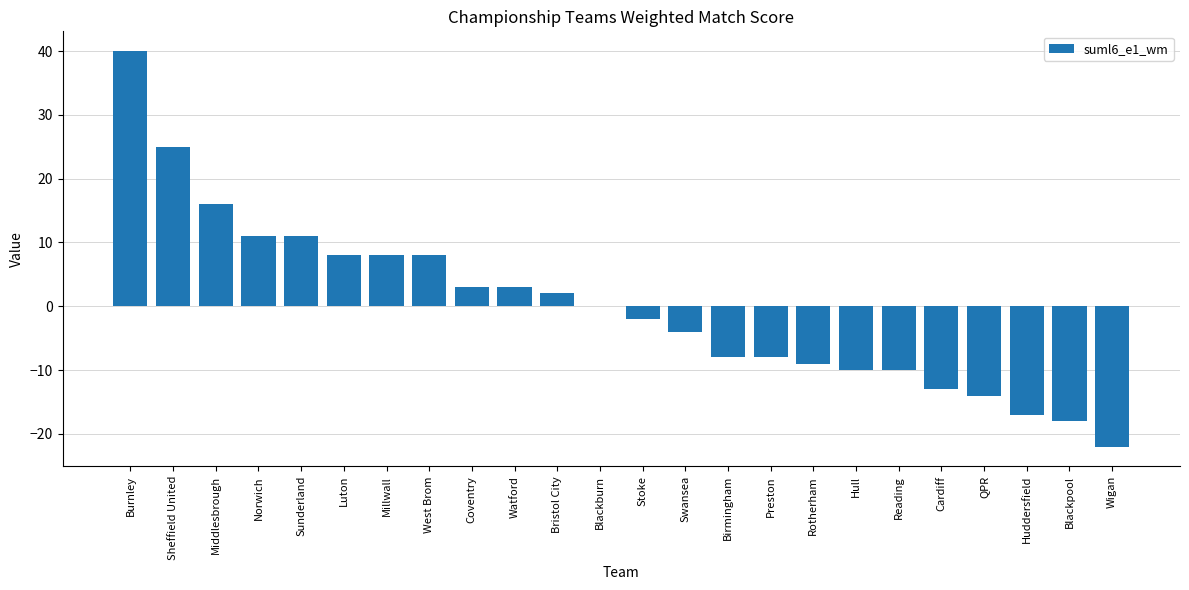

Reading left to right, what are all the values shown in this chart?

Burnley=40	Sheffield United=25	Middlesbrough=16	Norwich=11	Sunderland=11	Luton=8	Millwall=8	West Brom=8	Coventry=3	Watford=3	Bristol City=2	Blackburn=0	Stoke=-2	Swansea=-4	Birmingham=-8	Preston=-8	Rotherham=-9	Hull=-10	Reading=-10	Cardiff=-13	QPR=-14	Huddersfield=-17	Blackpool=-18	Wigan=-22